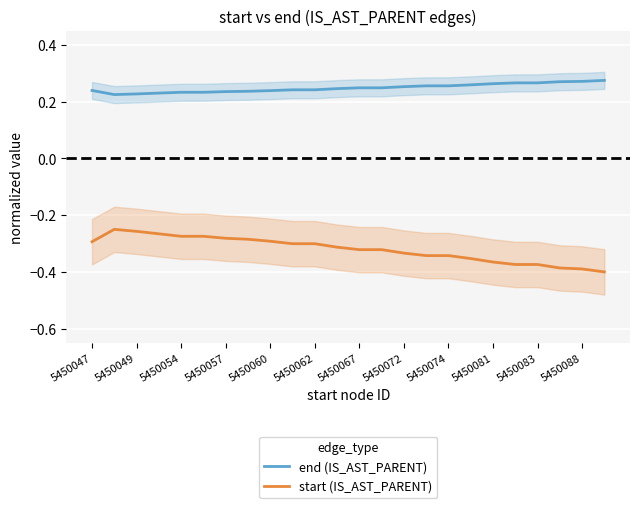

True or false: start (IS_AST_PARENT) and end (IS_AST_PARENT) cross at least once.

False